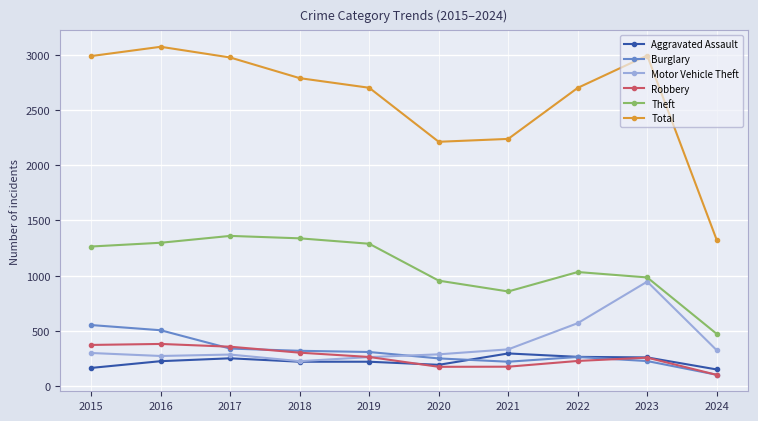

What is the highest value of the Aggravated Assault series?

295